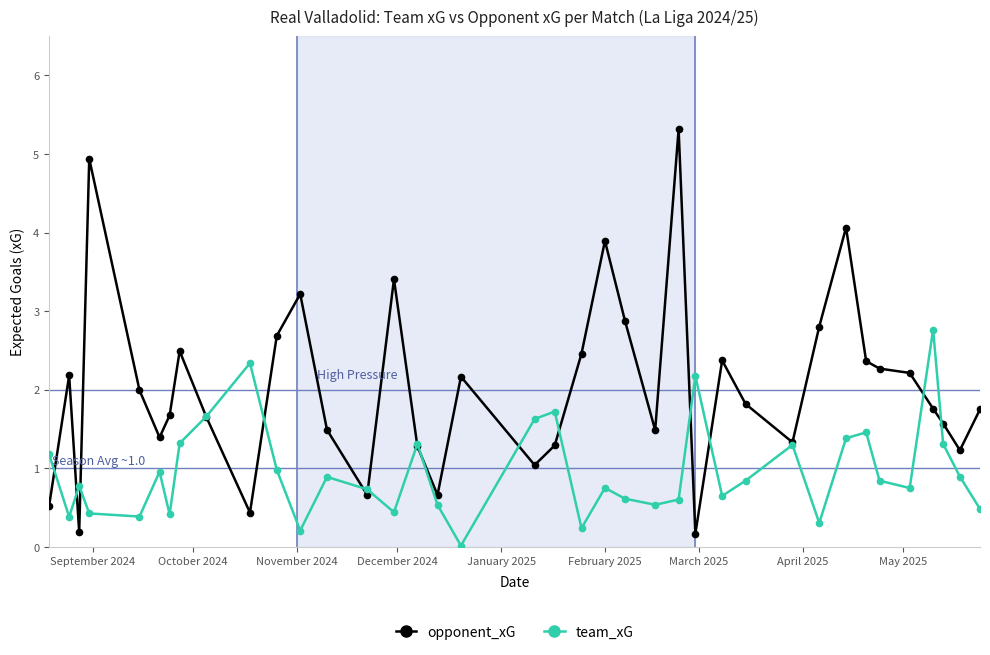

Which series has the largest range (max minus min)?

opponent_xG